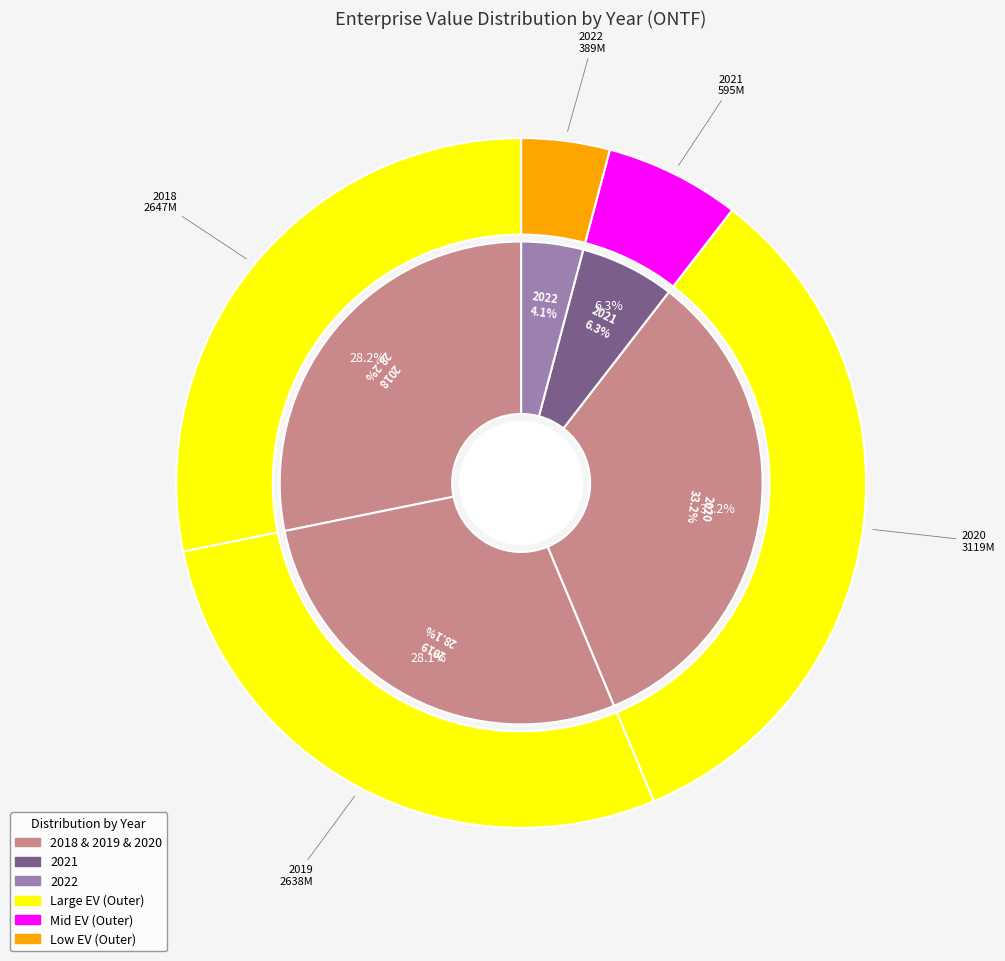

Rank the categories by value from lowest to highest.

2022, 2021, 2019, 2018, 2020